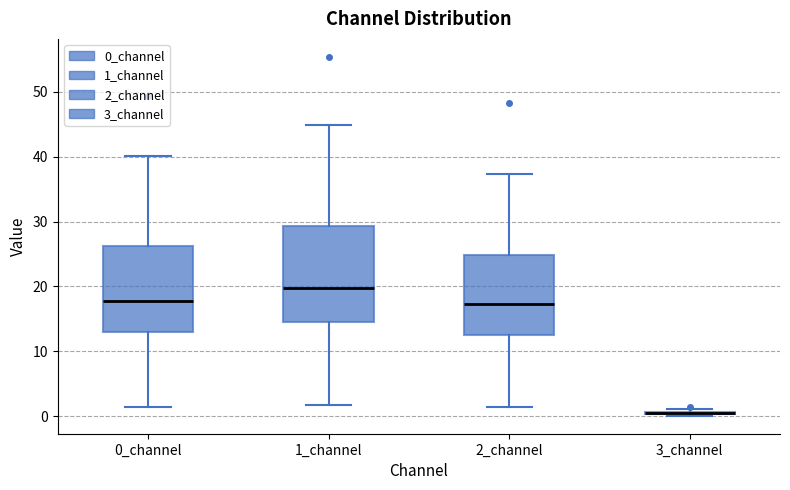

Reading left to right, transcribe this box plot: for each box, give where its median line is, the range the box spans, and where its two whiskers end, as read against the y-axis. The values are not printed on the chart, so give them approximately, as read against the axis.

0_channel: median 18, box 13 to 26, whiskers 1 to 40
1_channel: median 20, box 14 to 29, whiskers 2 to 45
2_channel: median 17, box 13 to 25, whiskers 1 to 37
3_channel: box collapsed to a line at 0, whiskers 0 to 1